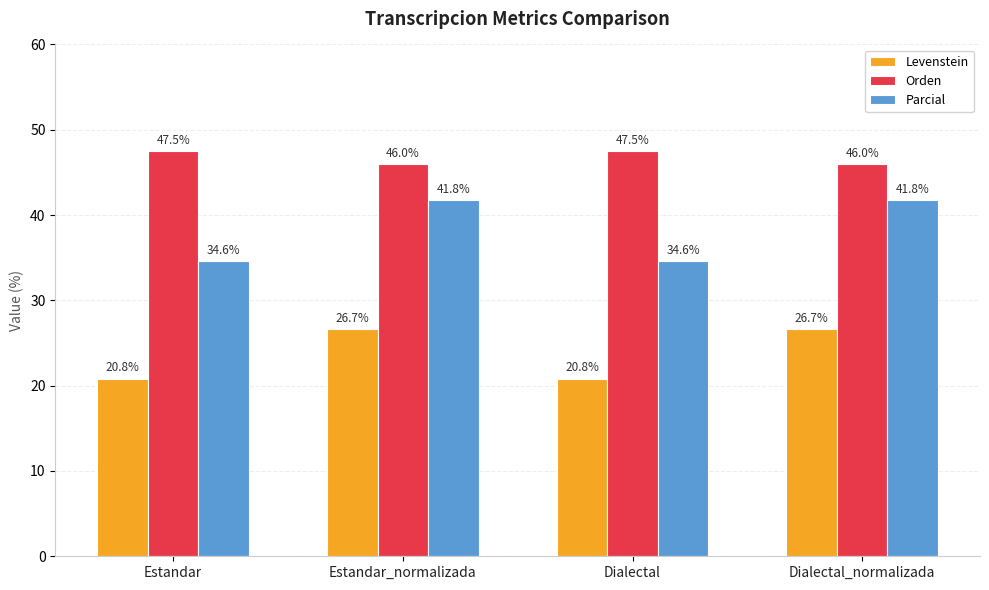

What is the difference between the maximum and second lowest values in the Orden series?

1.5